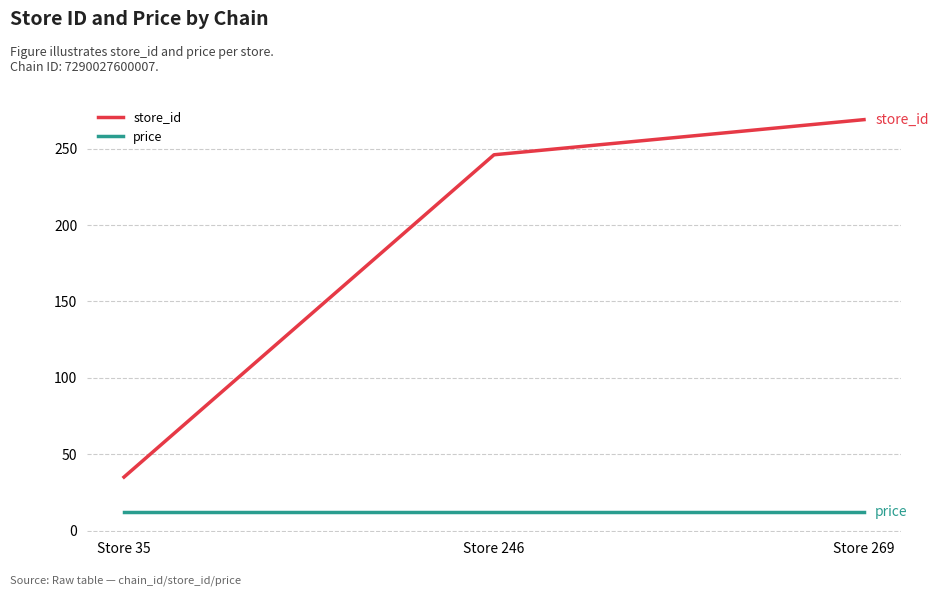

What is the spread (max minus min) of values at Store 246?

234.1